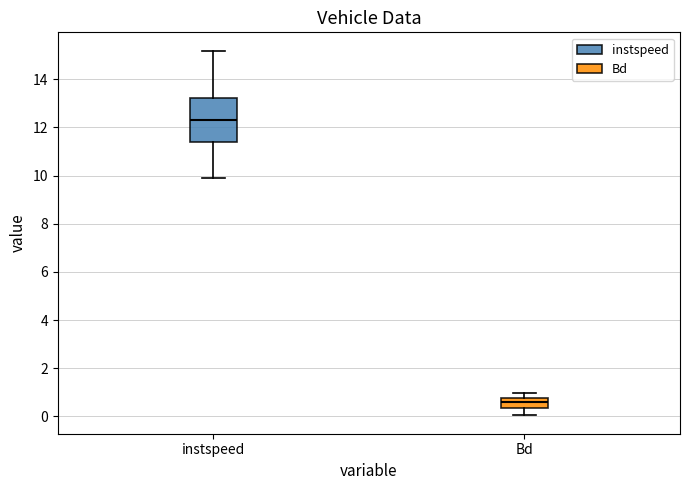

Which box has the highest median line?

instspeed